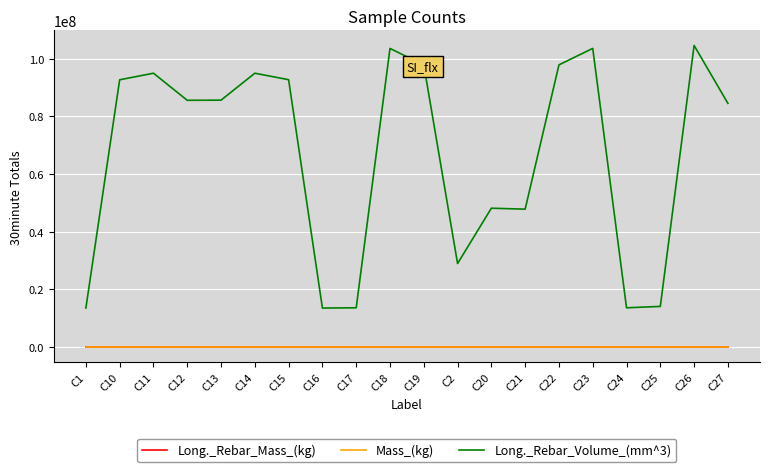

What is the maximum value for Long._Rebar_Volume_(mm^3)?

104619733.3